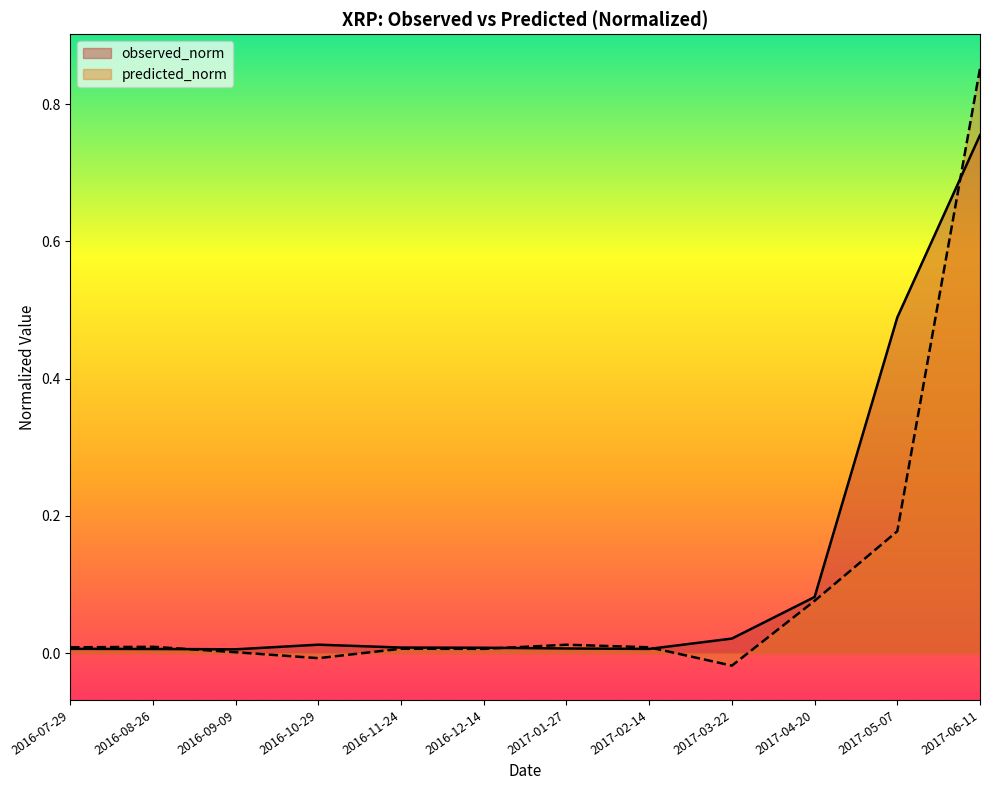

Reading left to right, extract all data points from this chart.

observed_norm: 2016-07-29=0.0	2016-08-26=0.0	2016-09-09=0.0	2016-10-29=0.0	2016-11-24=0.0	2016-12-14=0.0	2017-01-27=0.0	2017-02-14=0.0	2017-03-22=0.0	2017-04-20=0.1	2017-05-07=0.5	2017-06-11=0.8
predicted_norm: 2016-07-29=0.0	2016-08-26=0.0	2016-09-09=0.0	2016-10-29=-0.0	2016-11-24=0.0	2016-12-14=0.0	2017-01-27=0.0	2017-02-14=0.0	2017-03-22=-0.0	2017-04-20=0.1	2017-05-07=0.2	2017-06-11=0.9